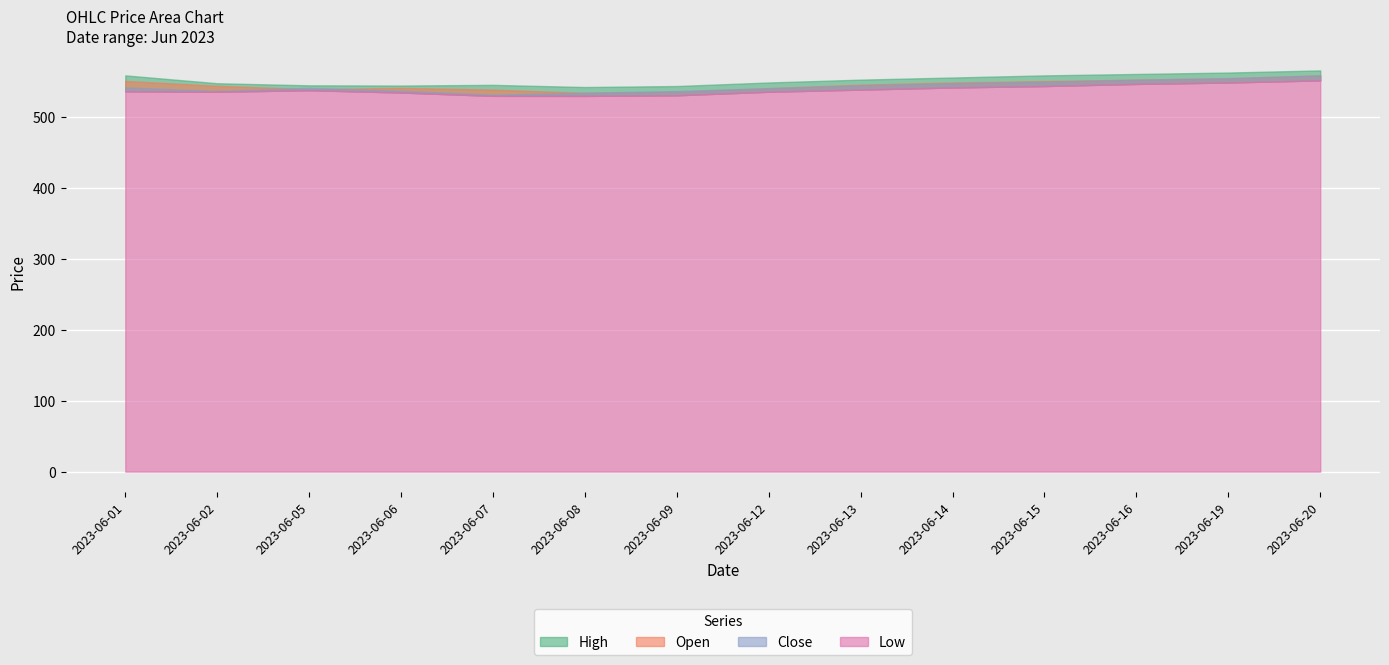

Which category has the highest value across all series?

2023-06-20